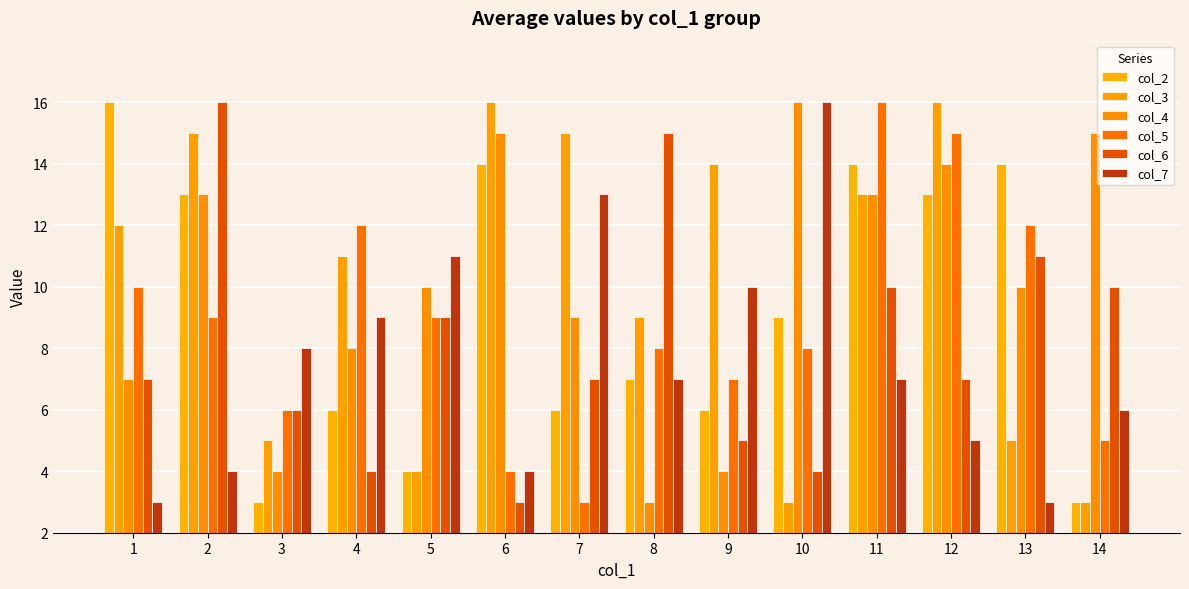

What is the value of the col_2 bar at the 3rd from the left?

1